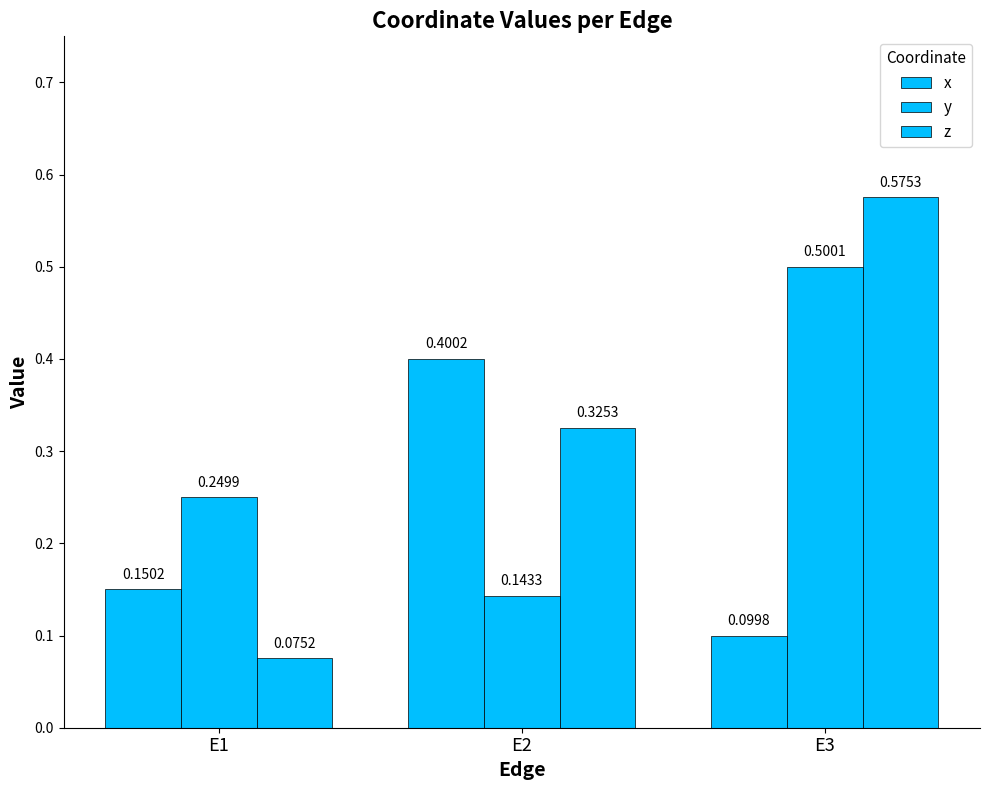

How many bars are there in each group?

3